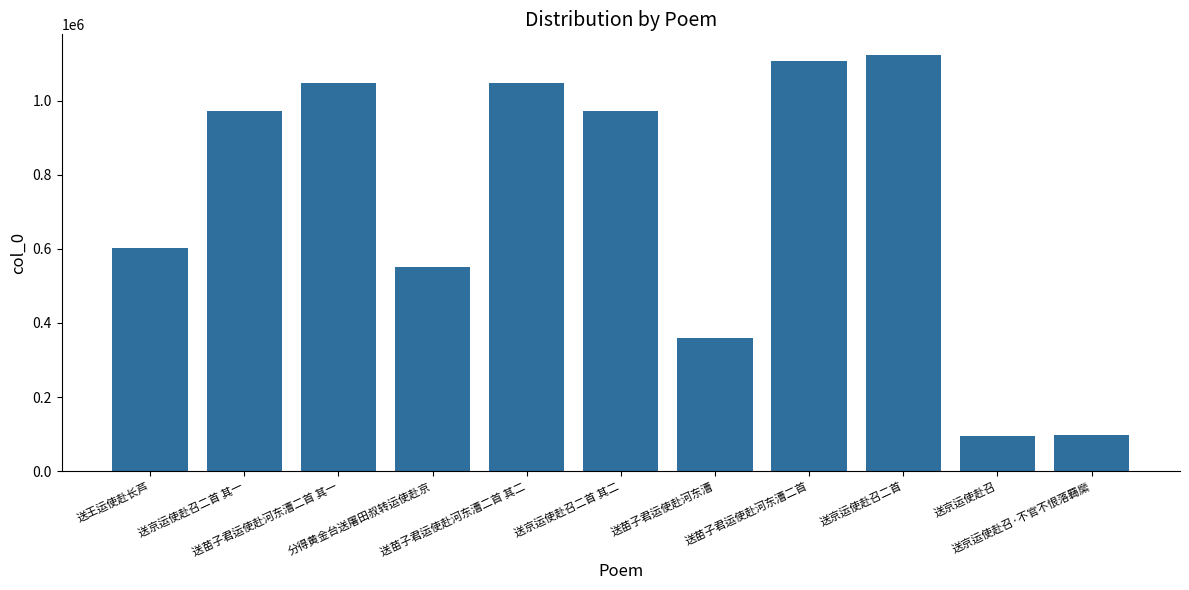

What is the label of the 7th bar from the right?

送苗子君运使赴河东漕二首 其二